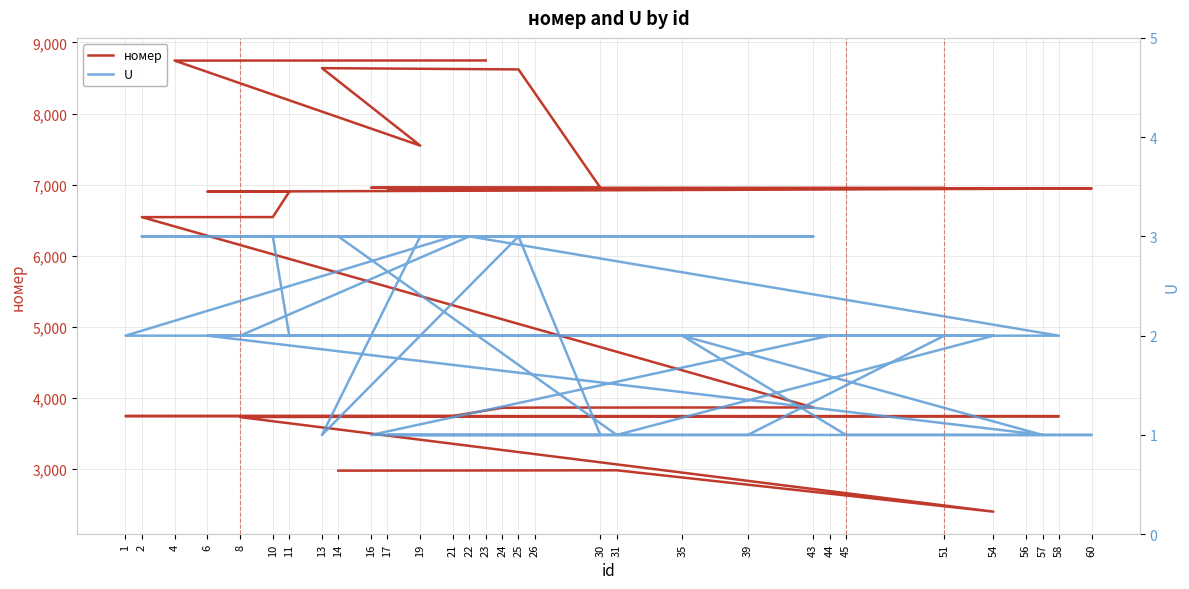

How many data points in номер are above 6901?

15